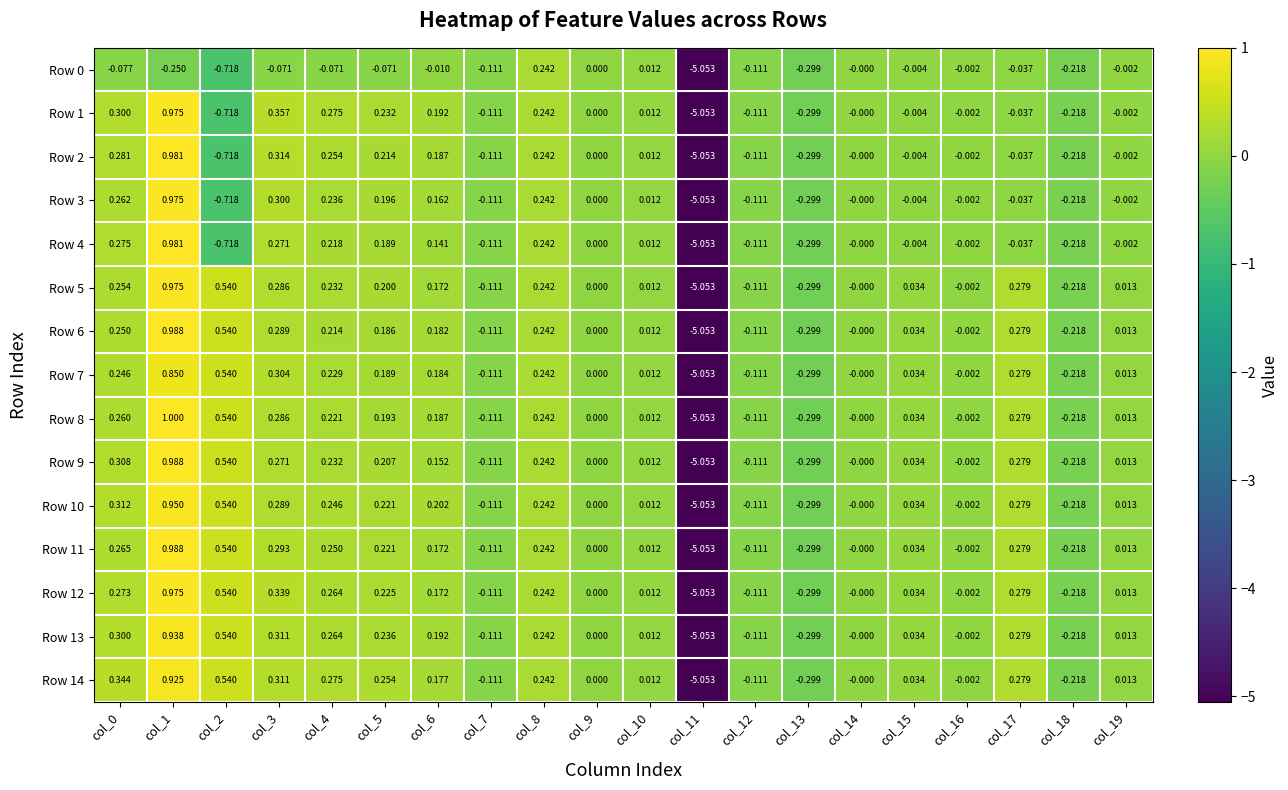

Which series has the largest total across all categories?

Row 14